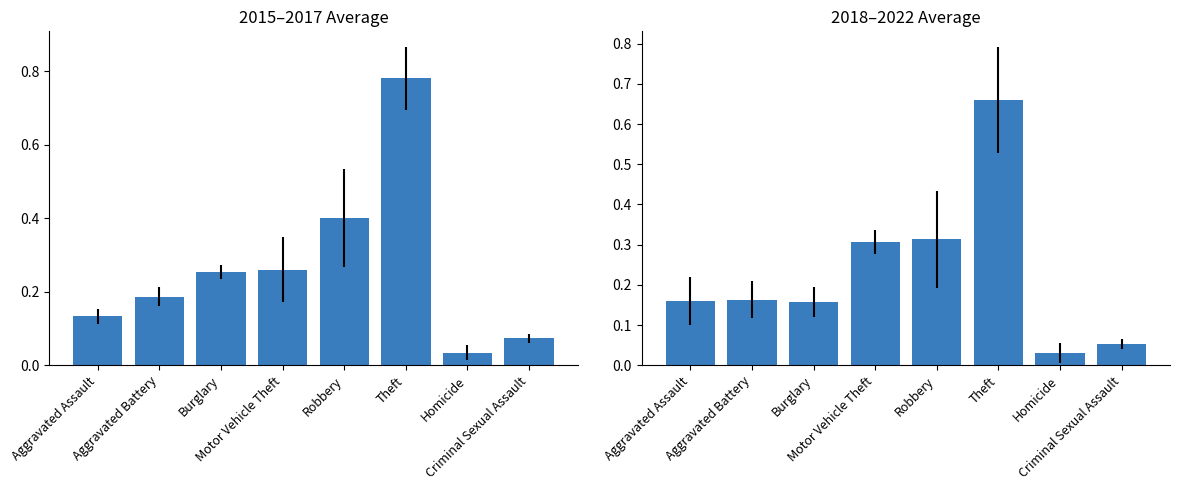

Rank the series by their maximum value, from highest to lowest.

mean 2015-2017, mean 2018-2022